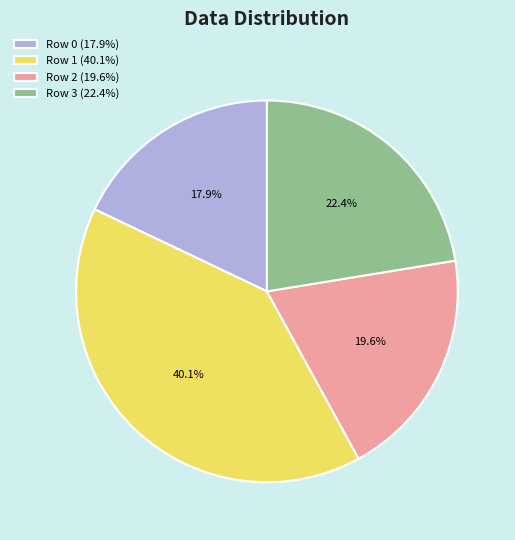

How many slices are in this pie chart?

4